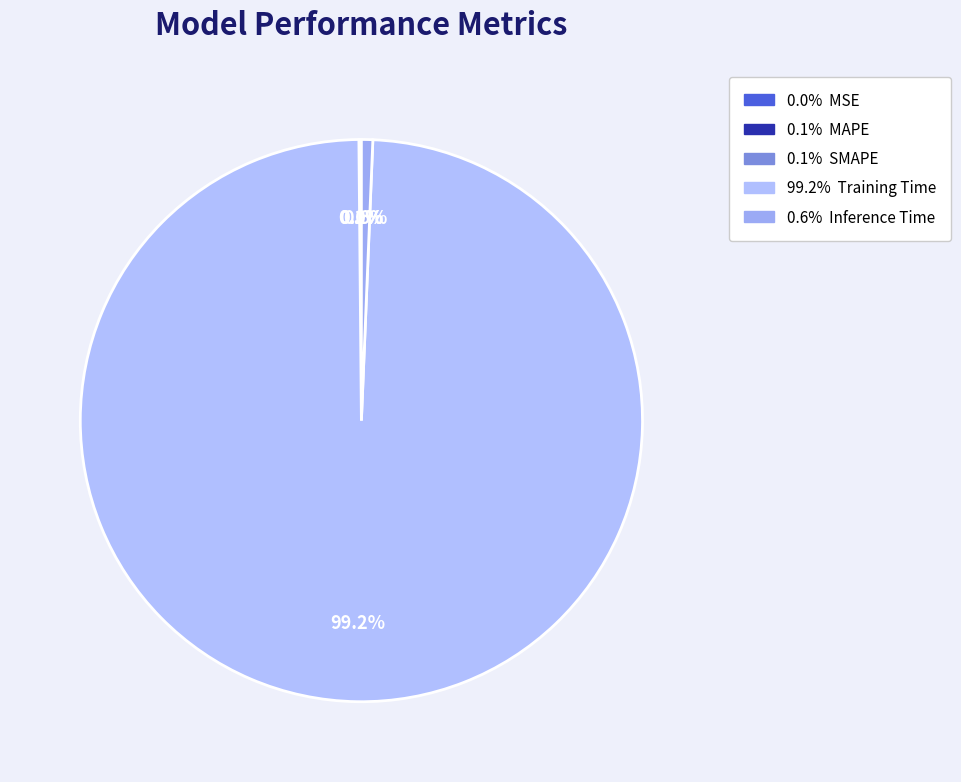

To the nearest percent, what is the average slice percentage?

20%